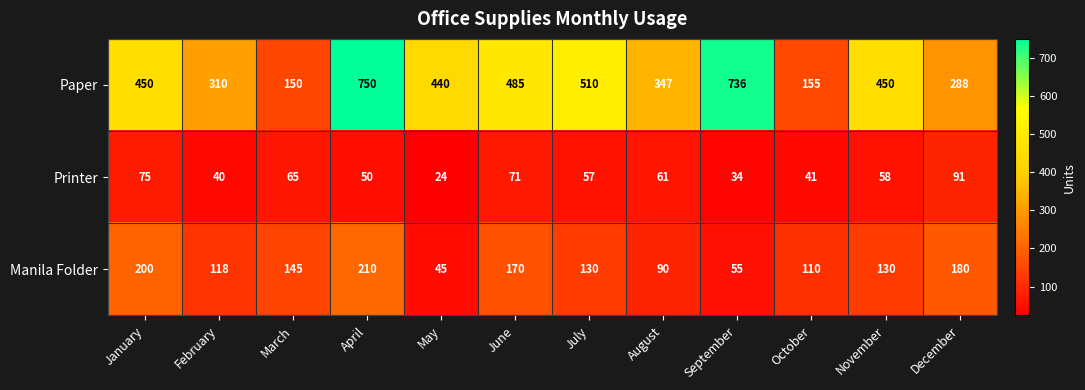

At how many categories does at least one series exceed 632?

2